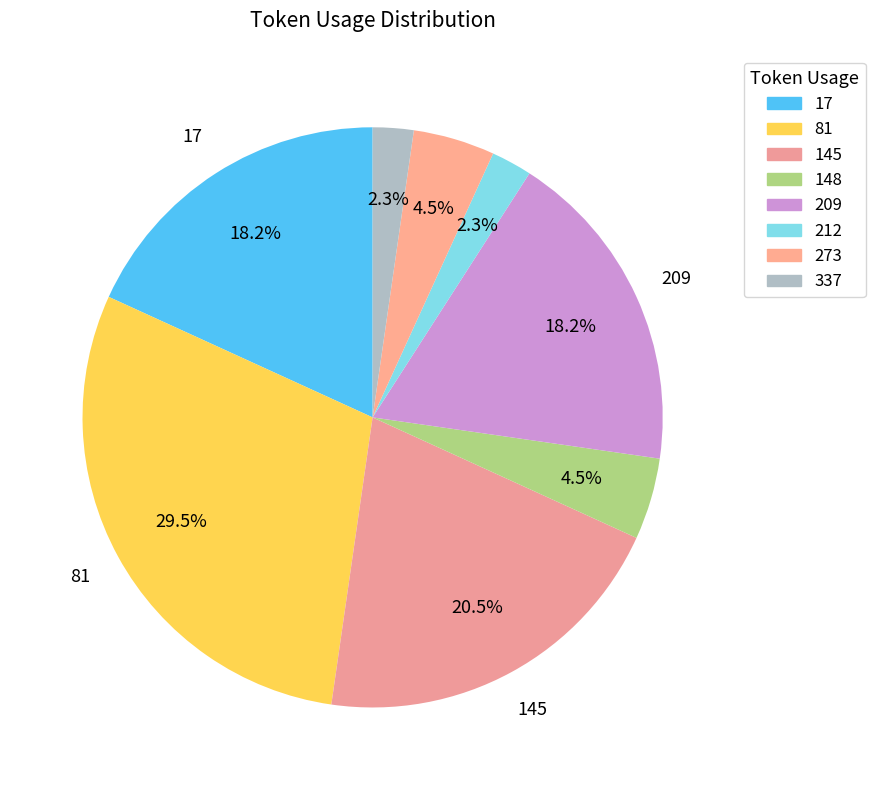

How many slices are in this pie chart?

8